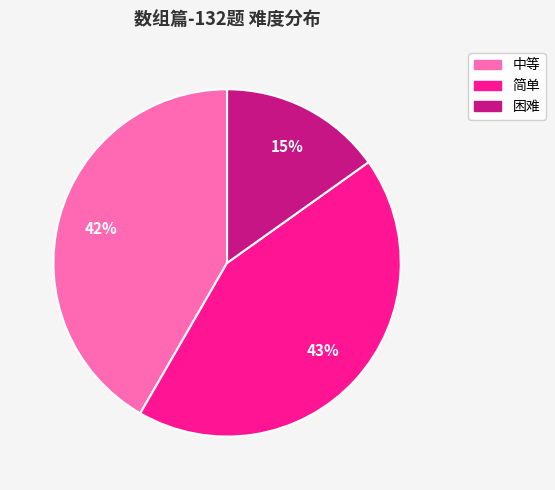

Which category has the biggest portion of the pie?

简单